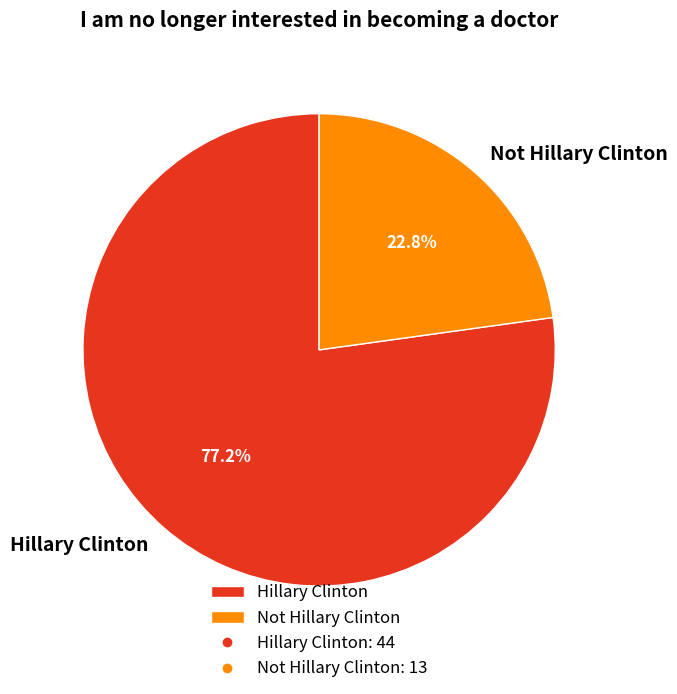

Which category has the biggest portion of the pie?

Hillary Clinton